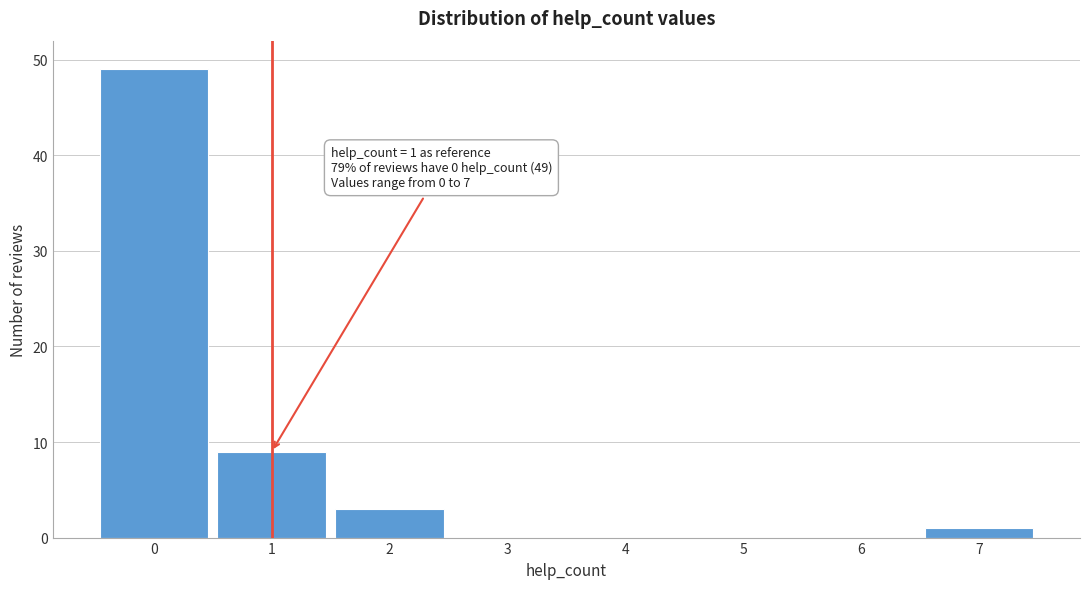

Reading left to right, list all the values displayed in this chart.

0=49	1=9	2=3	3=0	4=0	5=0	6=0	7=1